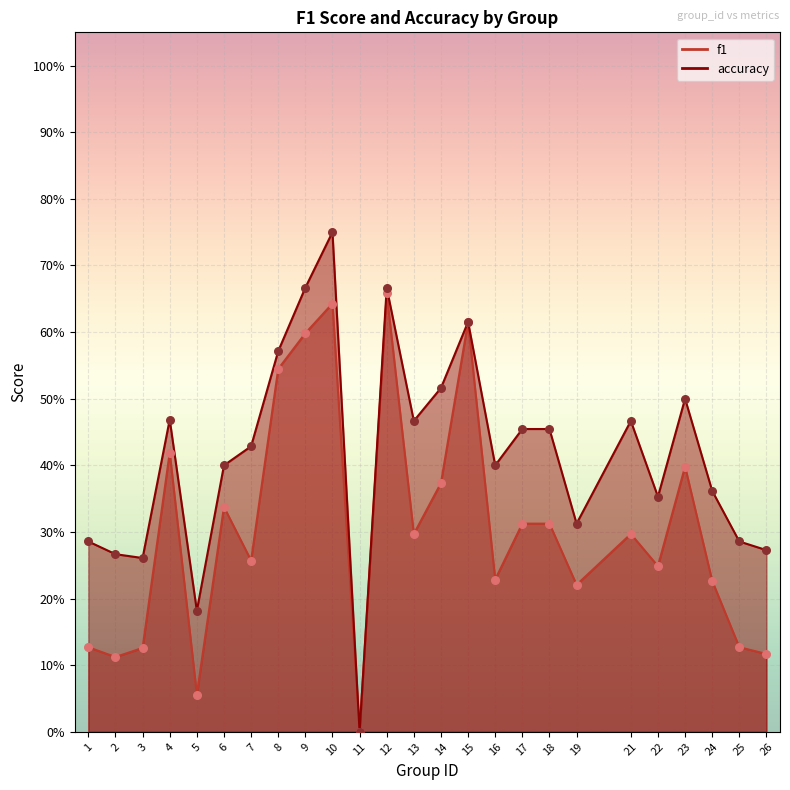

Is the value of f1 at 14 greater than the value of accuracy at 4?

No